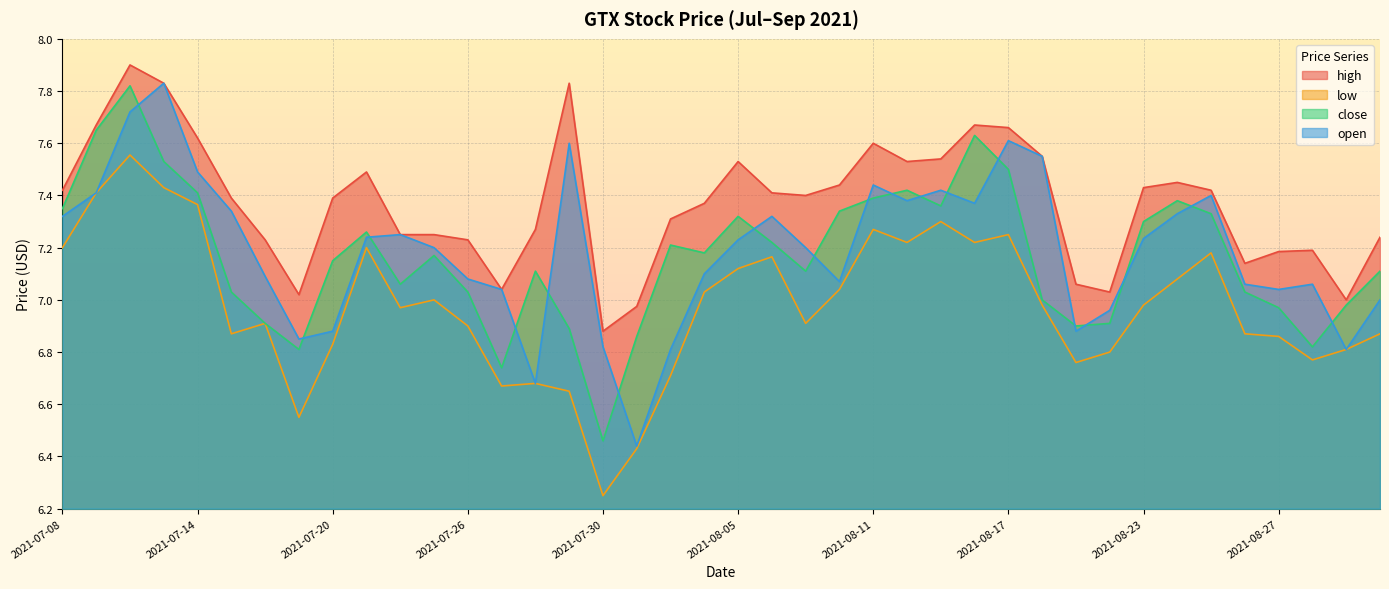

How many data points in high are less than 7?

2